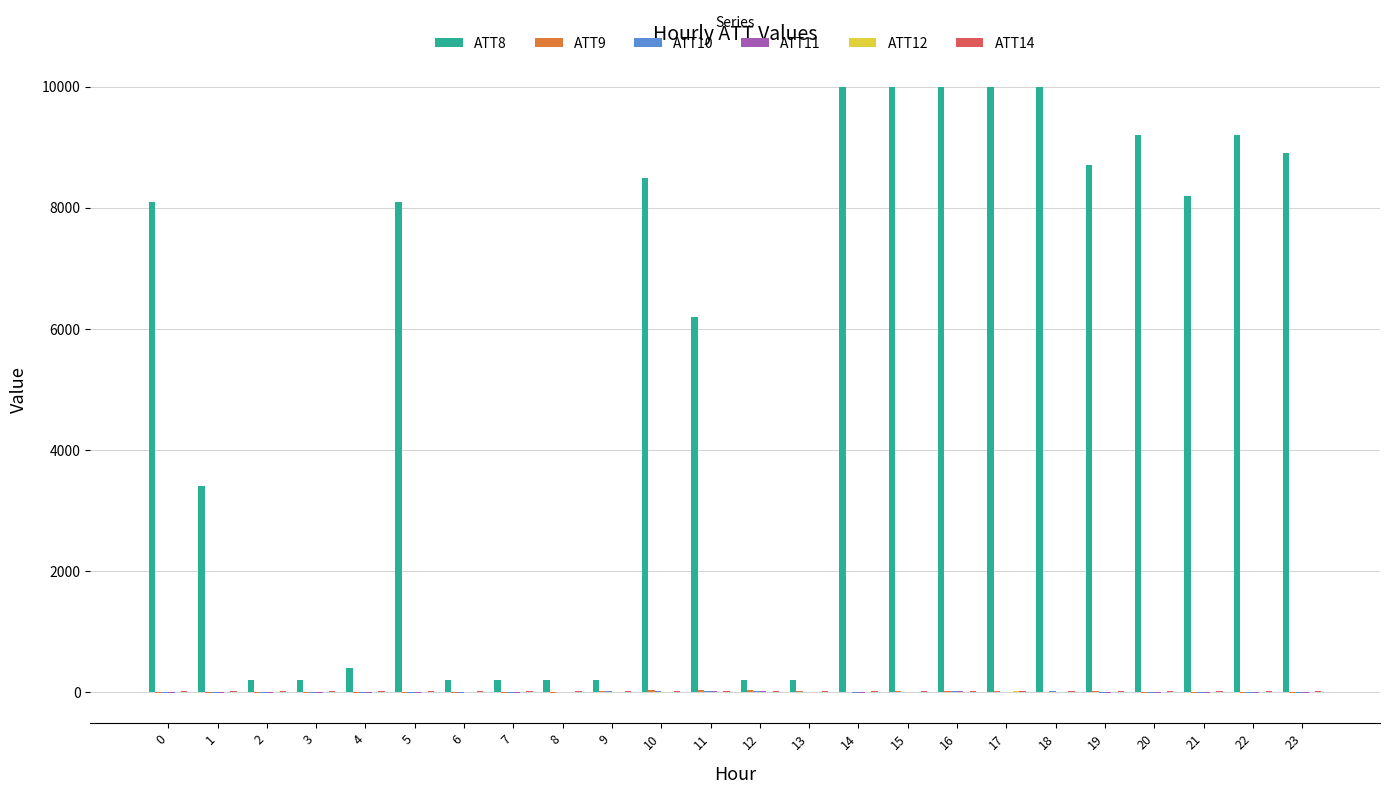

Which series changed the most between 11 and 13?

ATT8